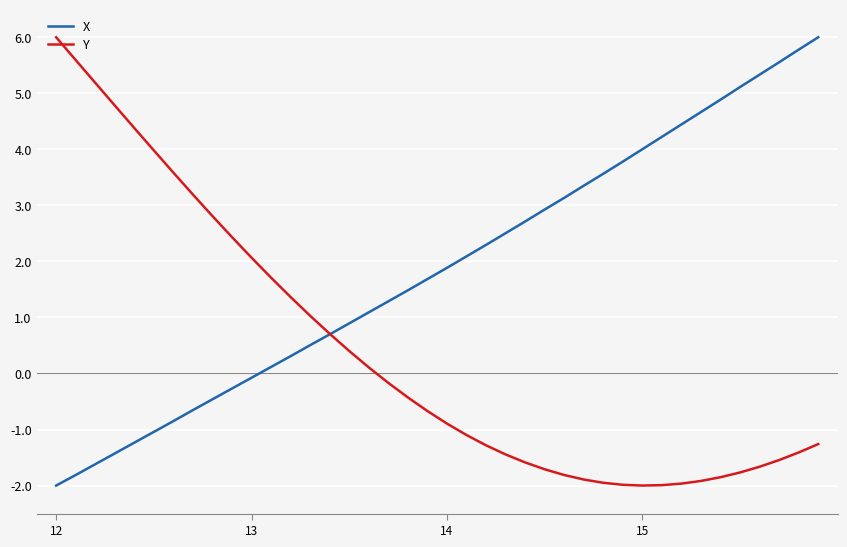

Rank the series by their average value, from highest to lowest.

X, Y